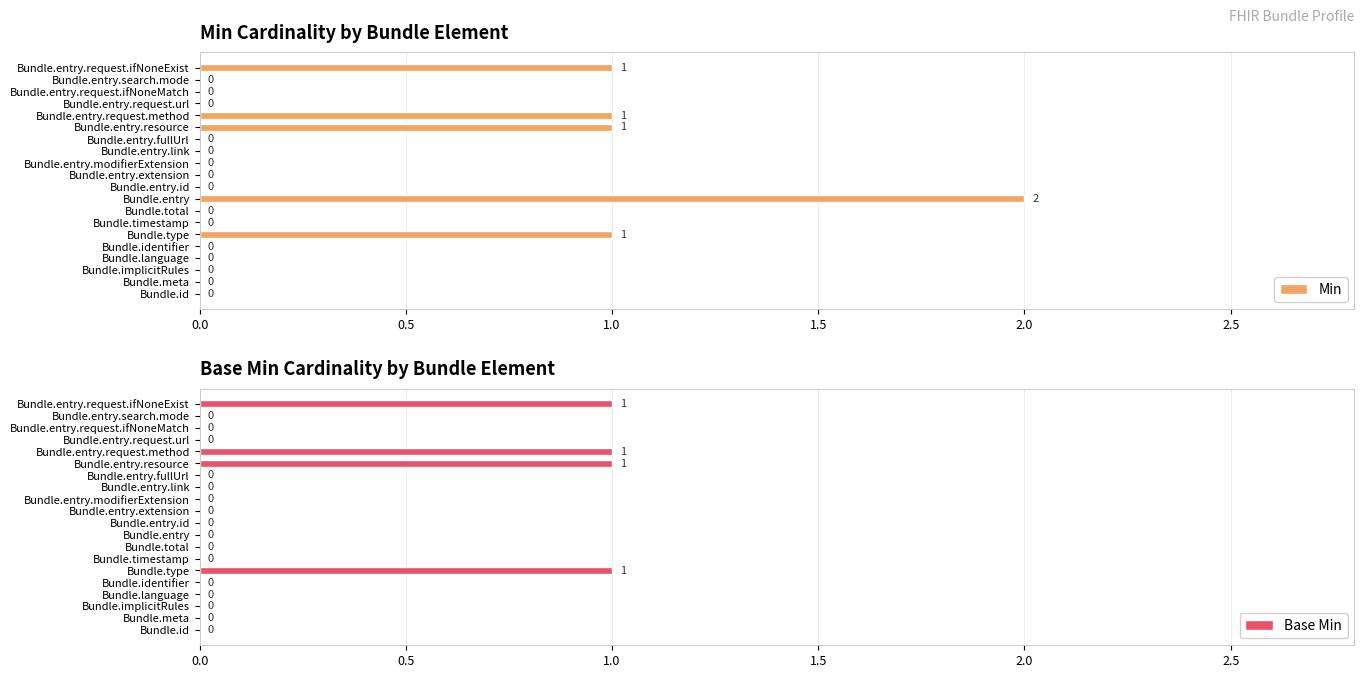

List the series in order of their peak value, lowest first.

Base Min, Min